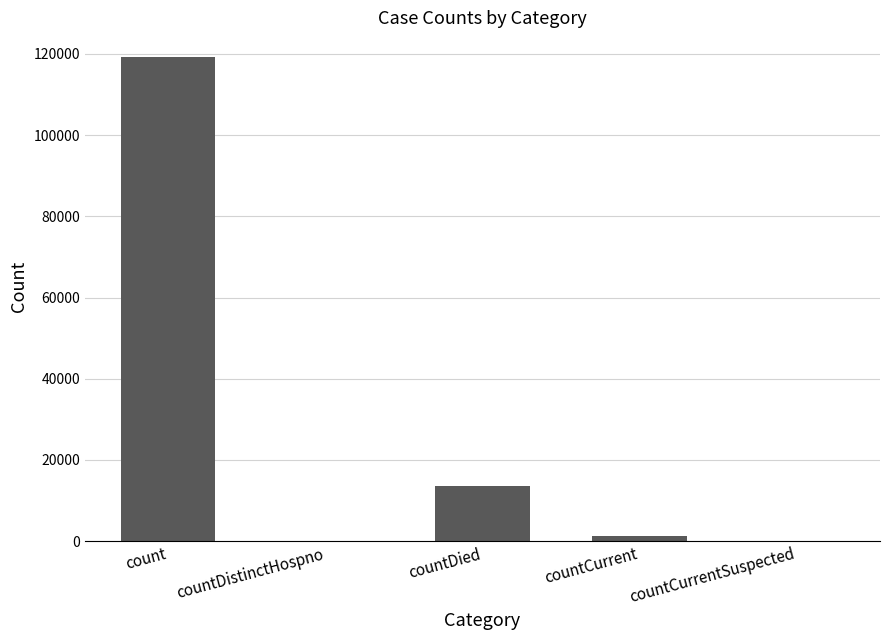

What is the maximum value shown in the chart?

119338